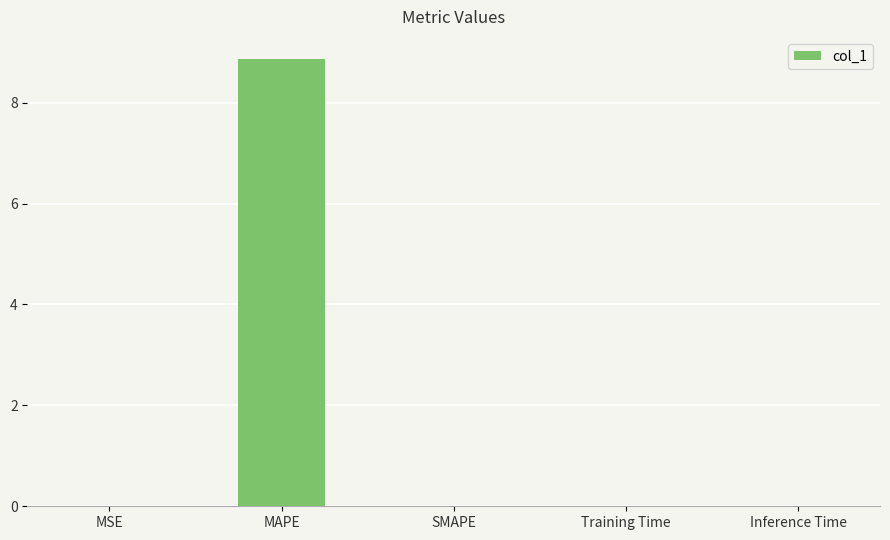

True or false: the data shows 0.0 at MSE.

True